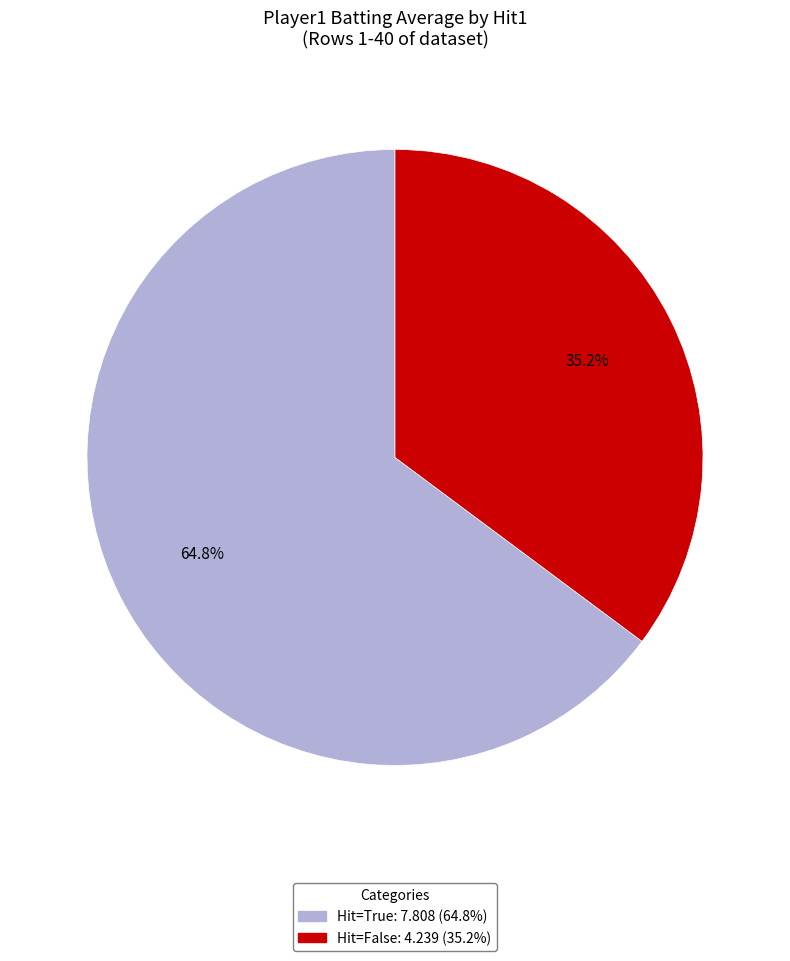

How many slices are in this pie chart?

2